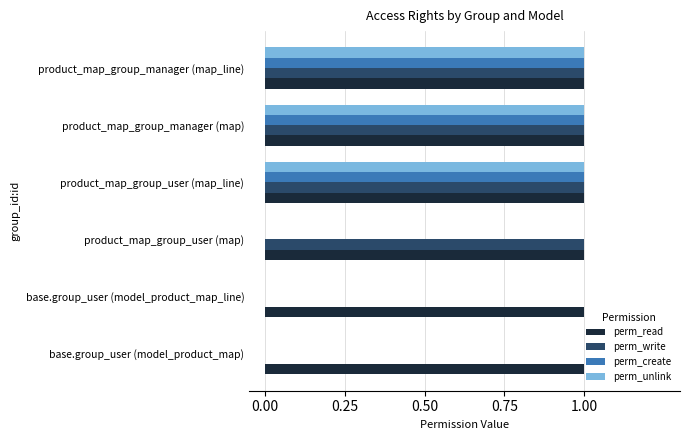

What is the sum of all perm_read values?

6